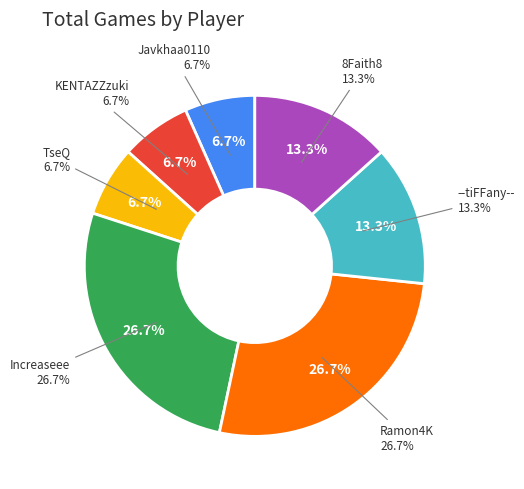

Is it true that Increaseee is 27% of the pie?

True